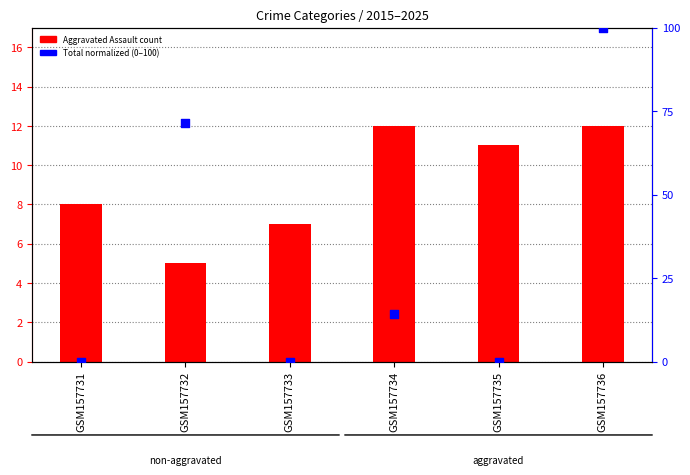

At how many categories does at least one series exceed 14?

3